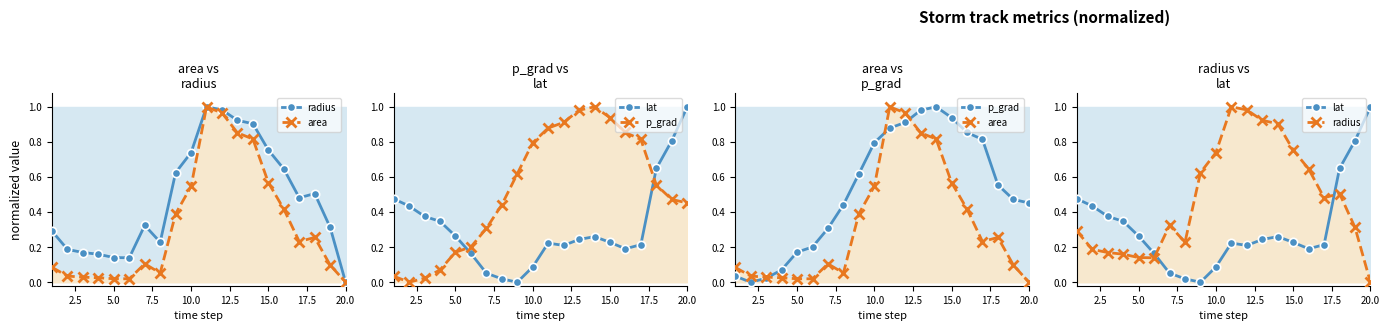

Is this an area chart (filled region under the line)?

No